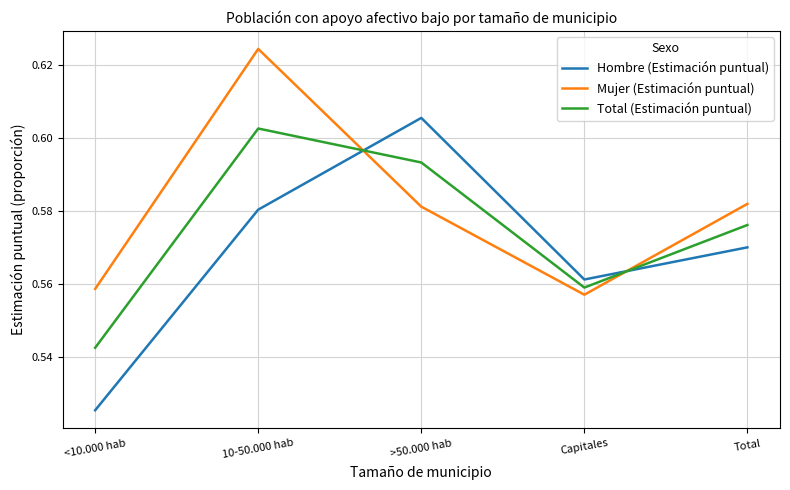

Which label corresponds to the largest value in the chart?

10-50.000 hab